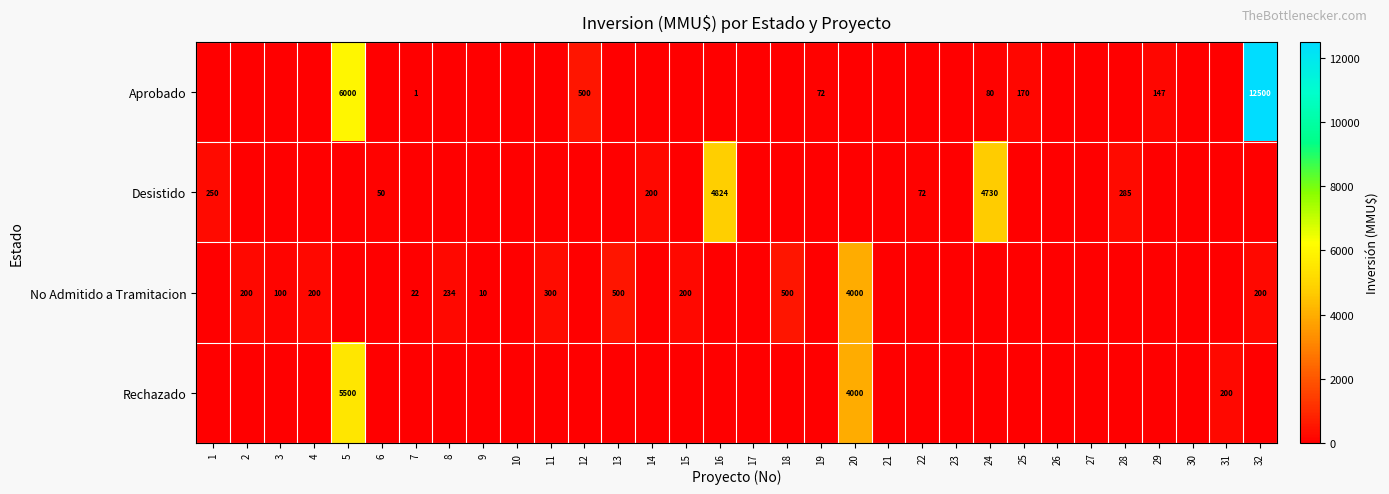

The No Admitido a Tramitacion series shows 200 at 32. True or false?

True